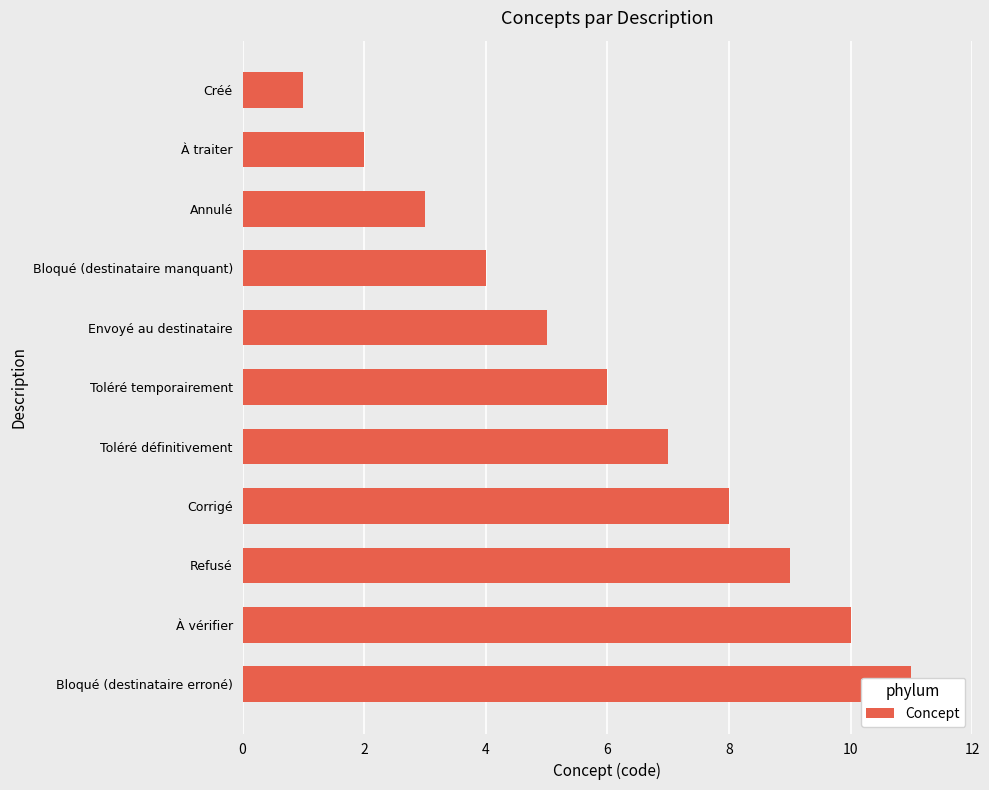

What is the smallest value displayed?

1